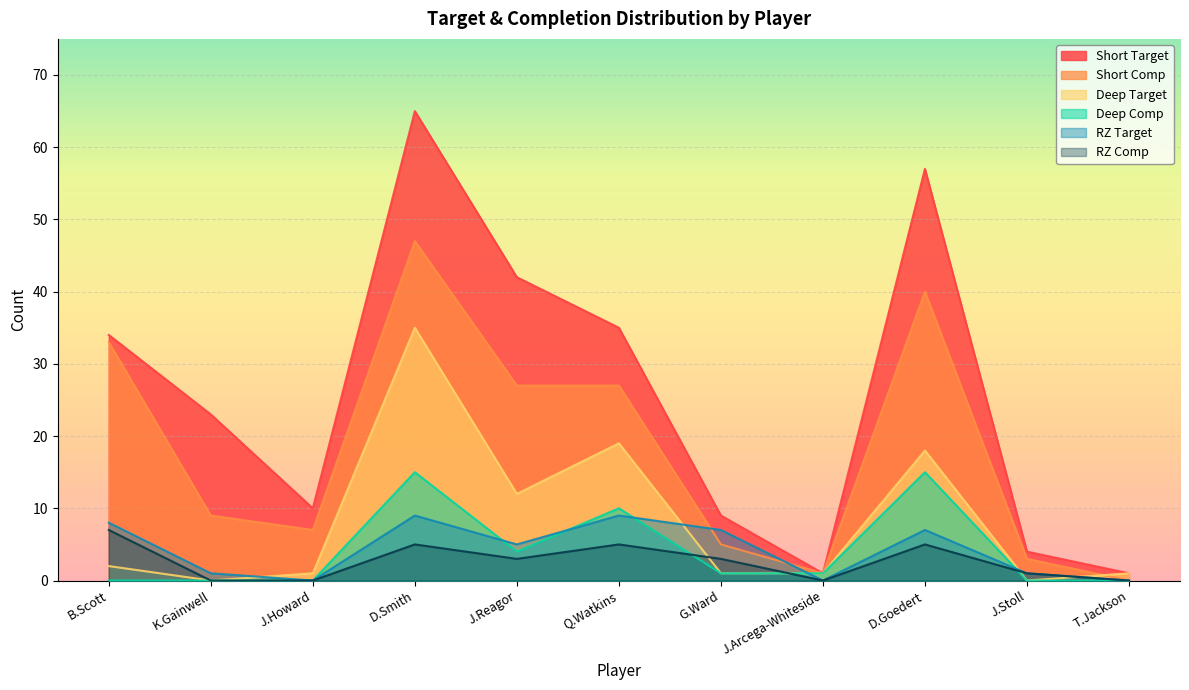

Reading right to left, extract all data points from this chart.

Short Target: 1	4	57	1	9	35	42	65	10	23	34
Short Comp: 0	3	40	1	5	27	27	47	7	9	33
Deep Target: 1	0	18	1	1	19	12	35	1	0	2
Deep Comp: 0	0	15	1	1	10	4	15	0	0	0
RZ Target: 0	1	7	0	7	9	5	9	0	1	8
RZ Comp: 0	1	5	0	3	5	3	5	0	0	7